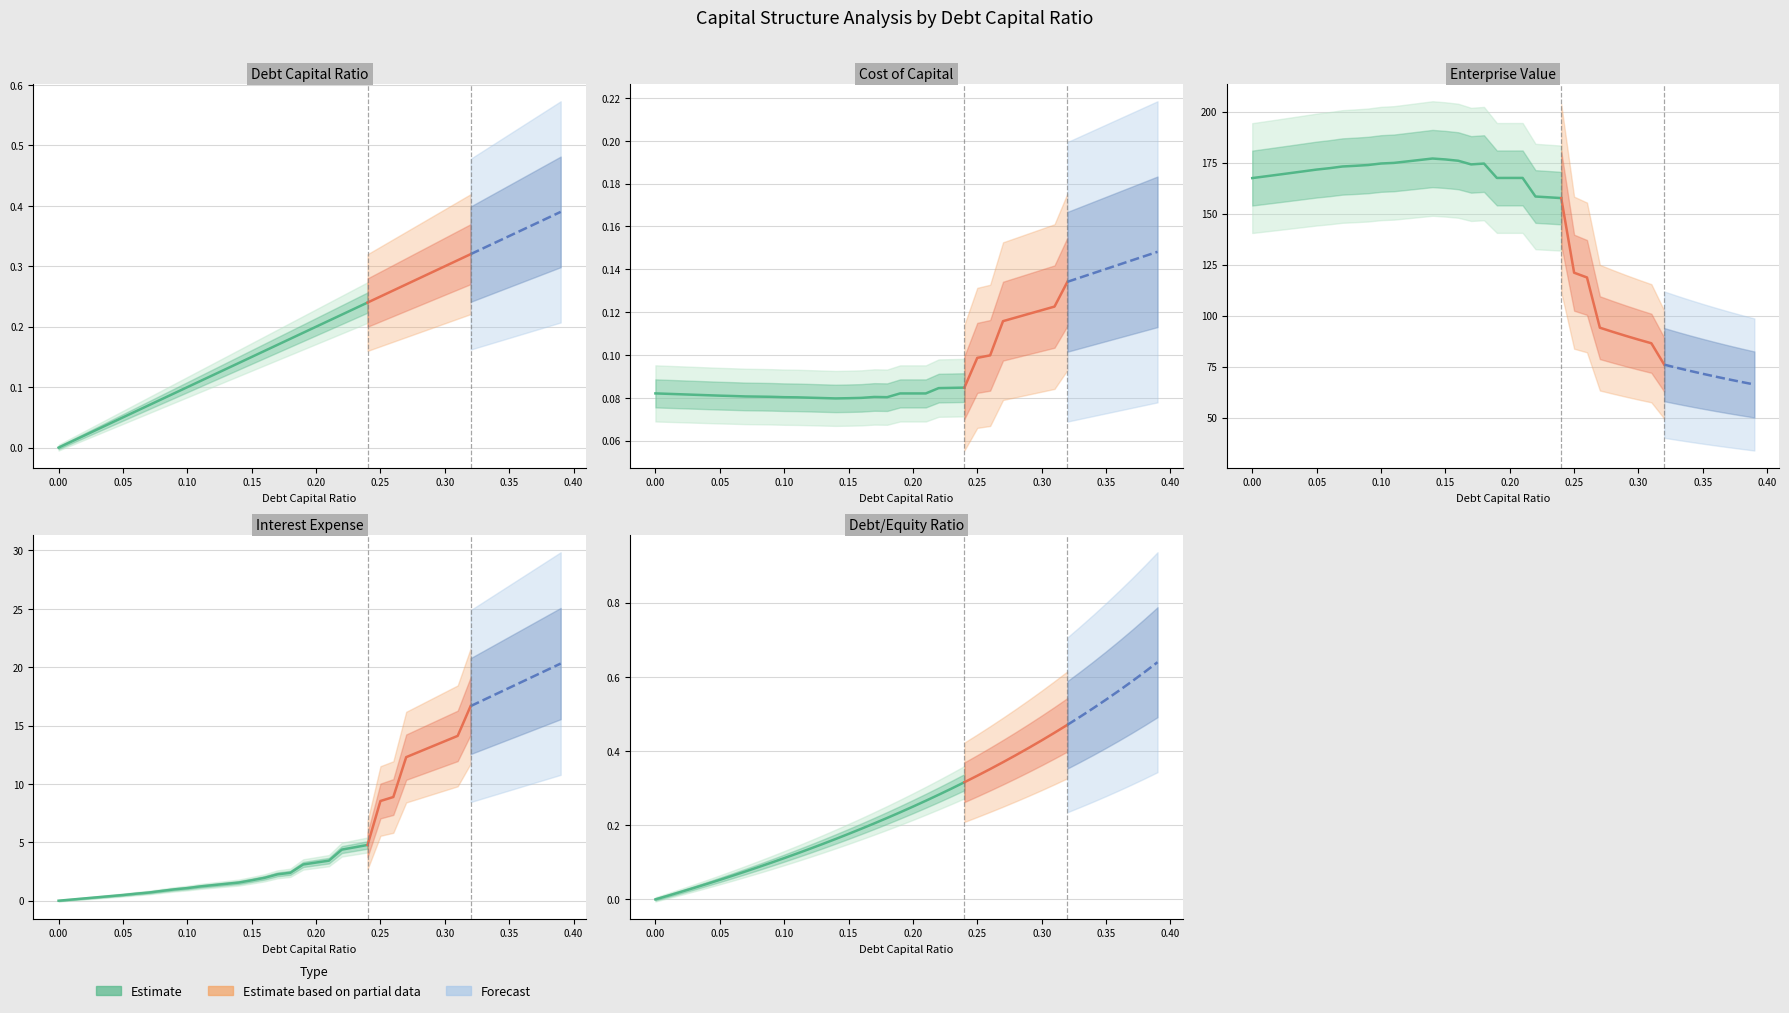

Rank the categories by debt_capital value from highest to lowest.

0.39, 0.38, 0.37, 0.36, 0.35, 0.34, 0.33, 0.32, 0.31, 0.3, 0.29, 0.28, 0.27, 0.26, 0.25, 0.24, 0.23, 0.22, 0.21, 0.2, 0.19, 0.18, 0.17, 0.16, 0.15, 0.14, 0.13, 0.12, 0.11, 0.1, 0.09, 0.08, 0.07, 0.06, 0.05, 0.04, 0.03, 0.02, 0.01, 0.0